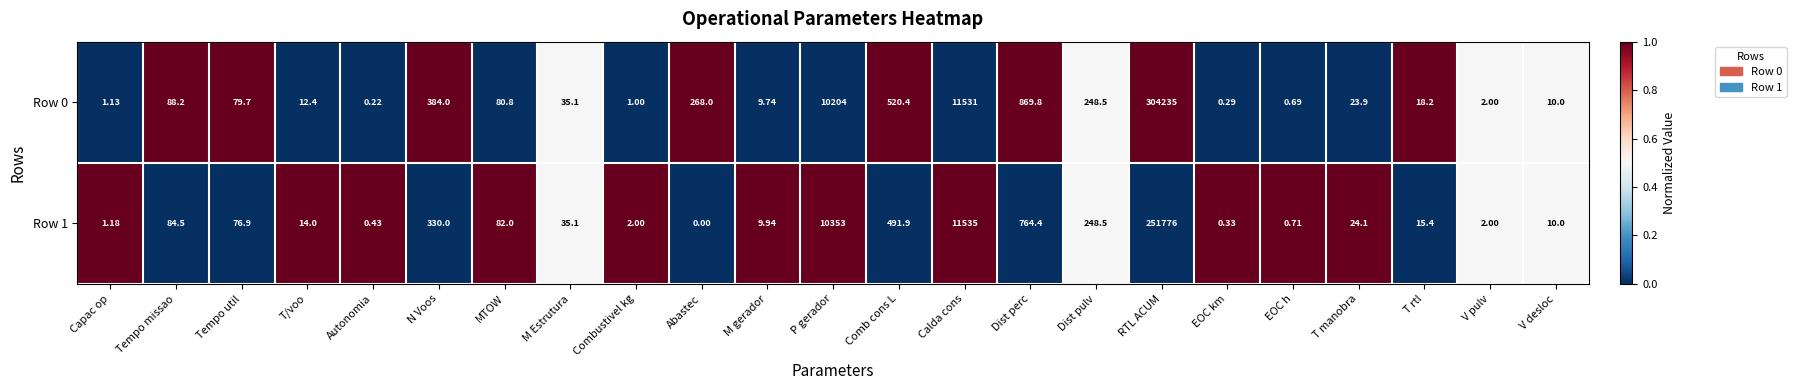

At which label is Row 1 closest to 125888?

Calda cons